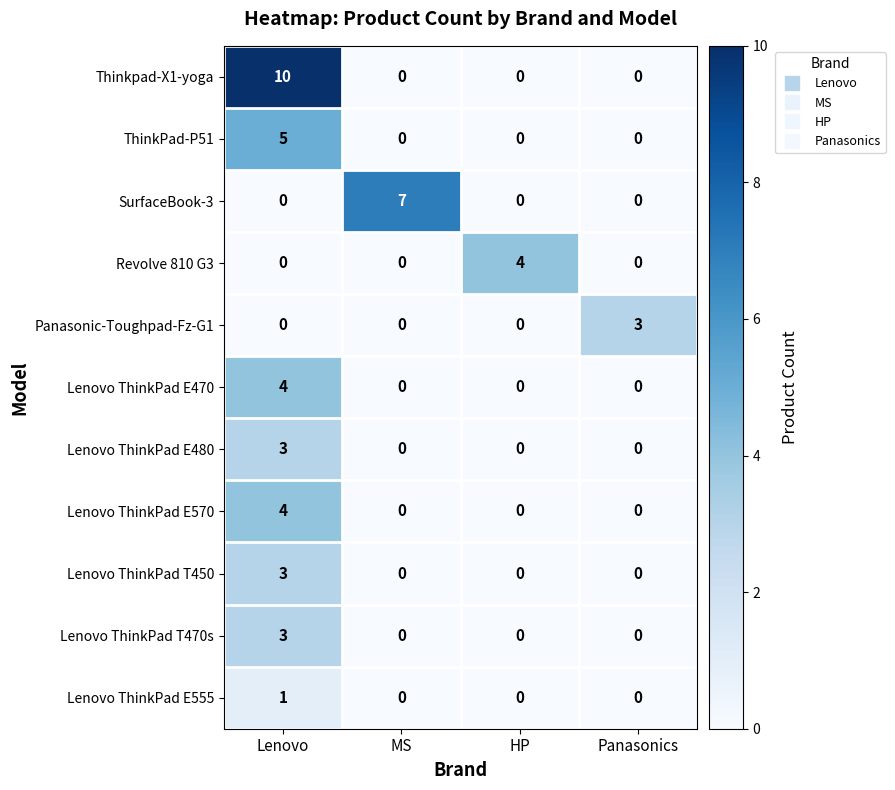

Between MS and Panasonics, which series saw the biggest shift?

SurfaceBook-3